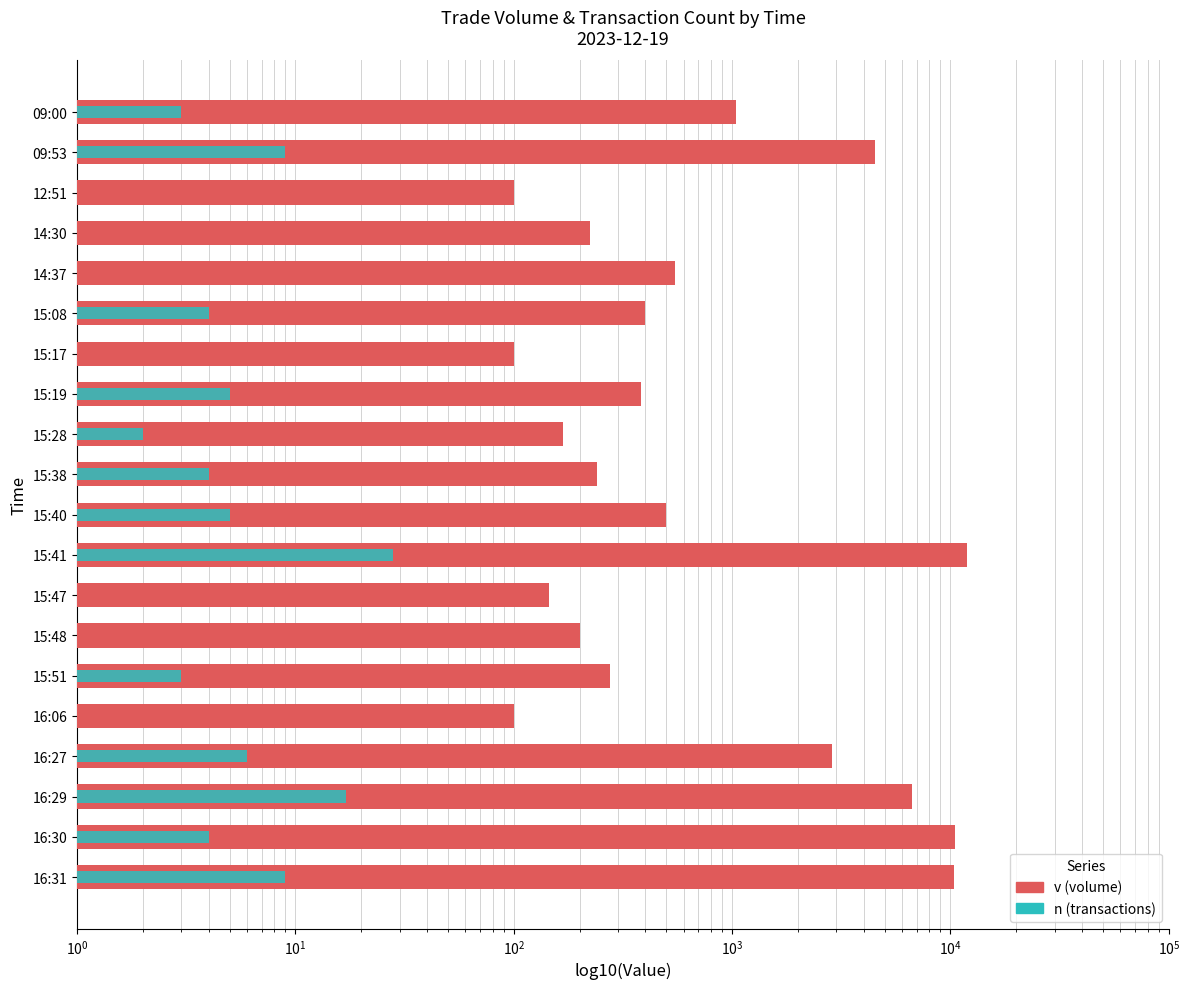

Reading right to left, transcribe all the data shown in this chart.

v (volume): 10369	10501	6660	2860	100	275	200	145	11900	500	241	168	384	100	400	550	223	100	4503	1046
n (transactions): 9	4	17	6	1	3	1	1	28	5	4	2	5	1	4	1	1	1	9	3